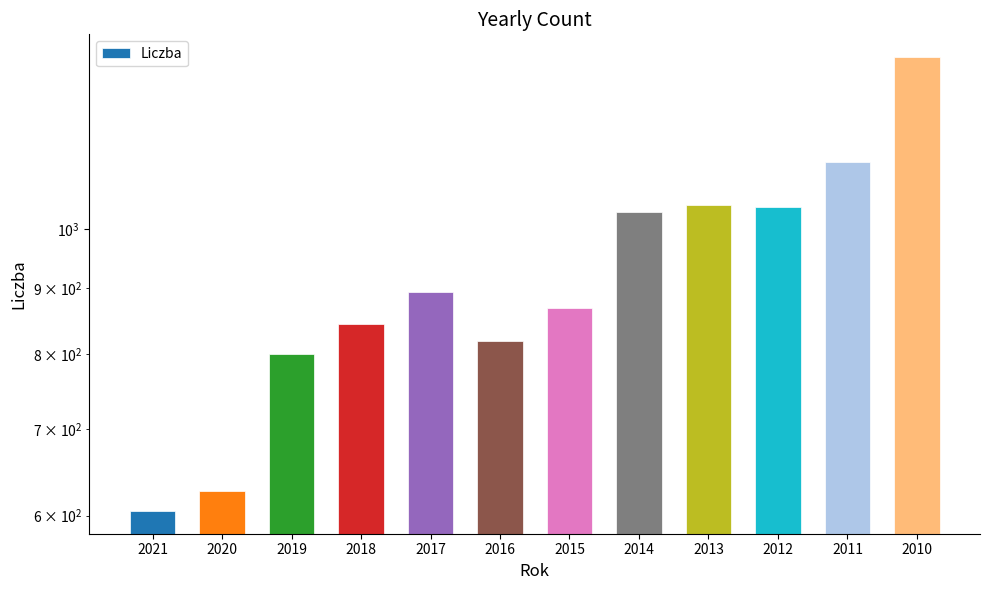

True or false: the data shows 1031 at 2014.

True